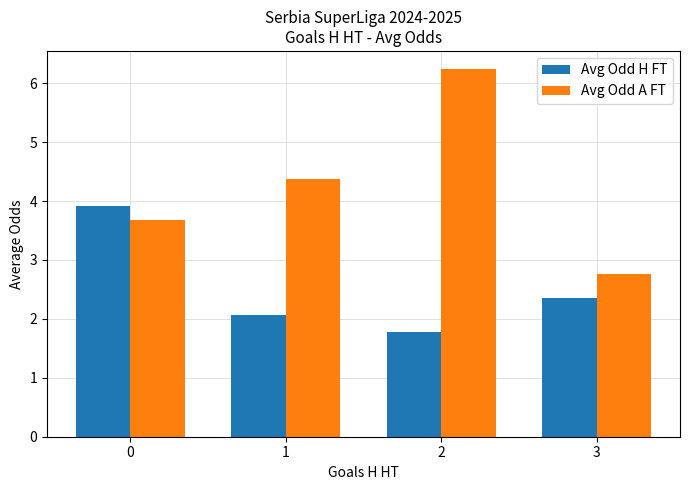

What is the maximum value for Avg Odd A FT?

6.2